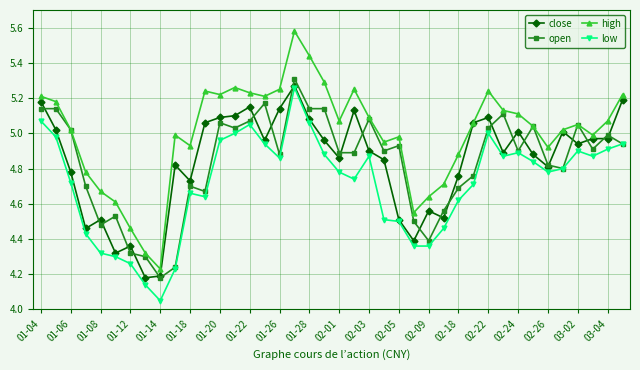

How many lines are shown in the chart?

4